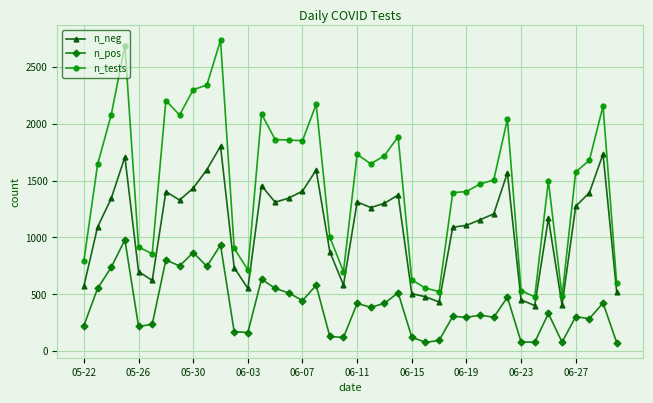

What is the maximum value shown in the chart?

2736